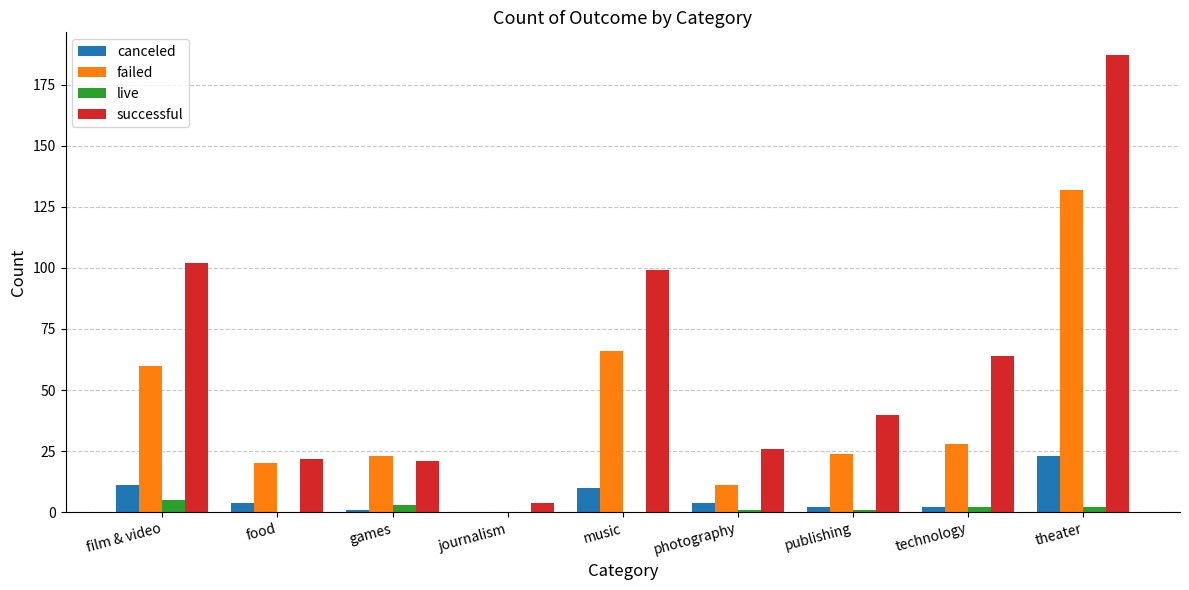

Reading right to left, extract all data points from this chart.

canceled: theater=23	technology=2	publishing=2	photography=4	music=10	journalism=0	games=1	food=4	film & video=11
failed: theater=132	technology=28	publishing=24	photography=11	music=66	journalism=0	games=23	food=20	film & video=60
live: theater=2	technology=2	publishing=1	photography=1	music=0	journalism=0	games=3	food=0	film & video=5
successful: theater=187	technology=64	publishing=40	photography=26	music=99	journalism=4	games=21	food=22	film & video=102